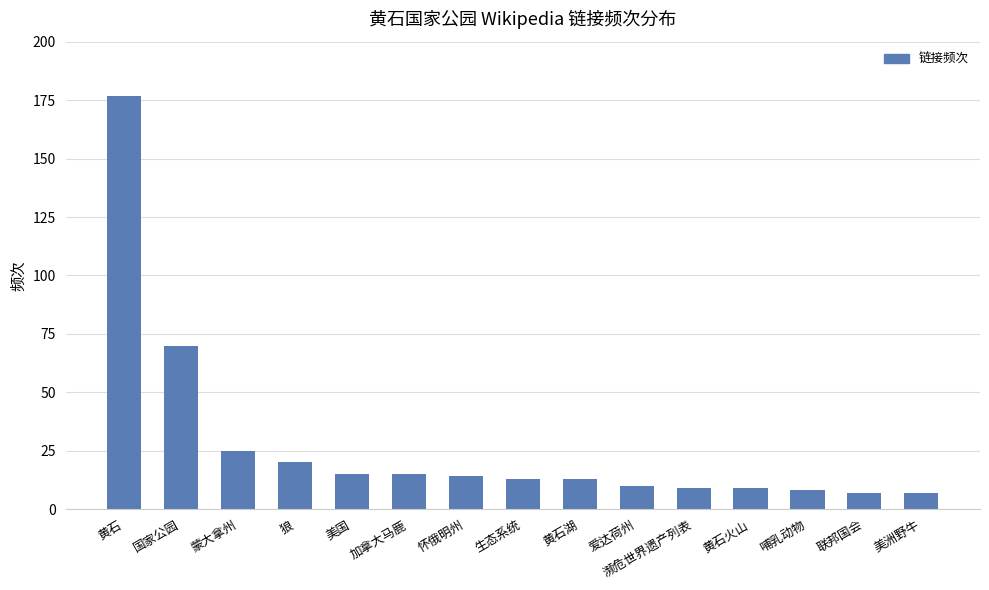

The chart shows a value of 20 at 生态系统. True or false?

False